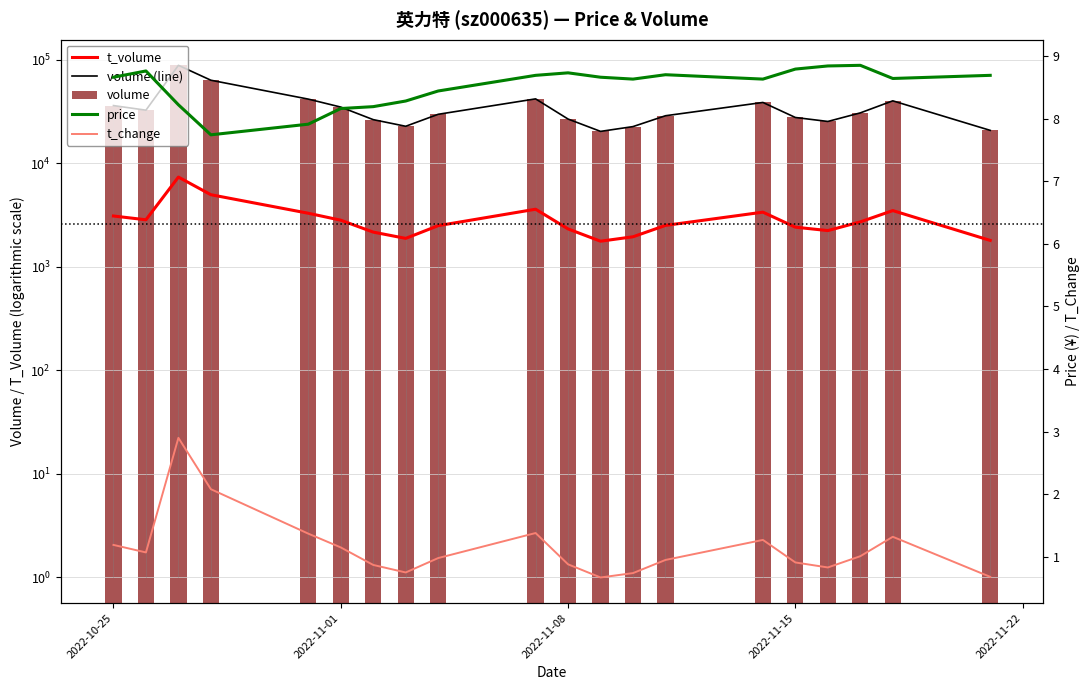

How many groups of bars are there?

20